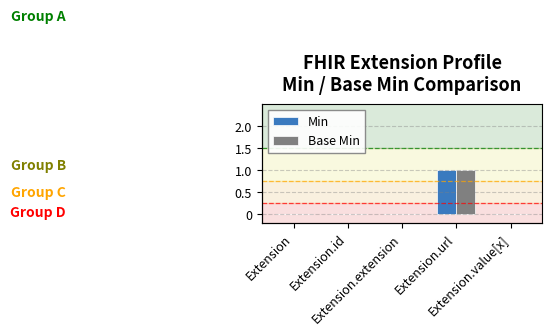

What is the difference between the maximum and minimum values in the Base Min series?

1